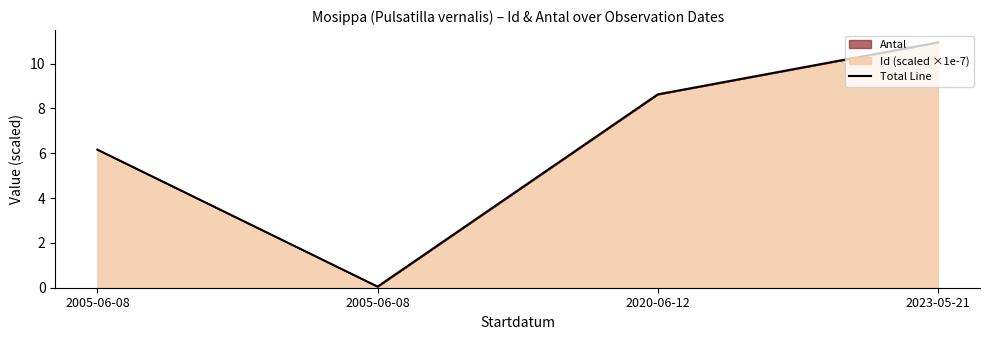

What is the label of the 1st point from the right?

2023-05-21